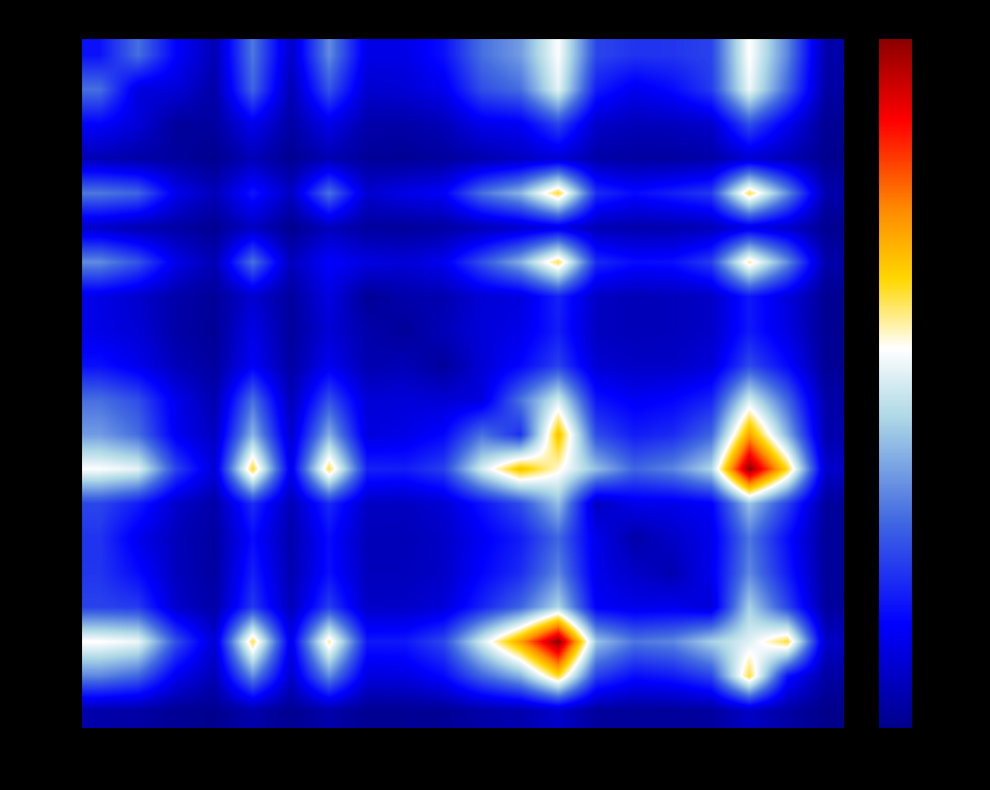

Which series has the largest total across all categories?

row_12